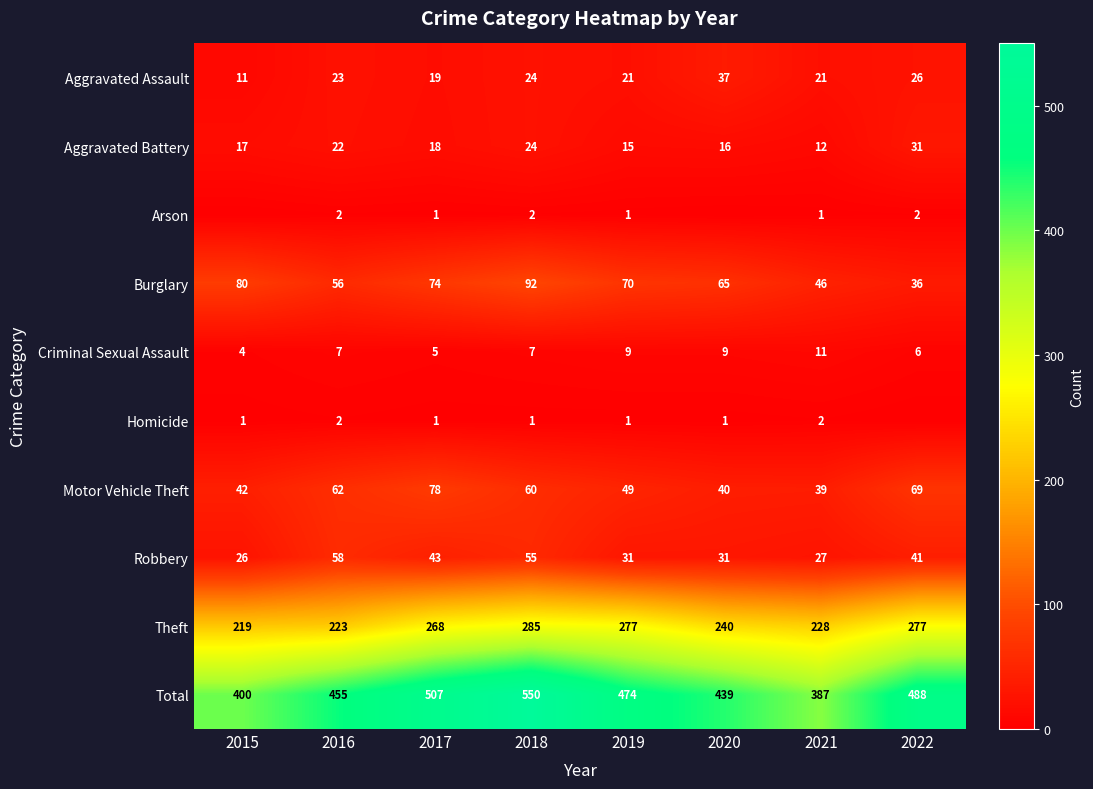

The value of Aggravated Assault at 2016 is 14. True or false?

False